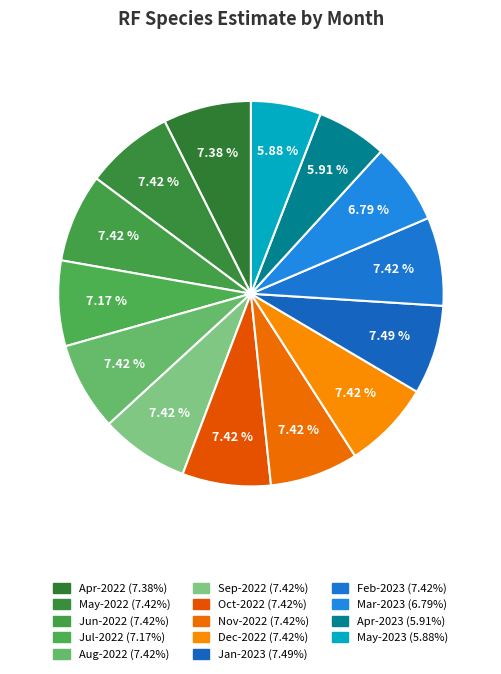

How many segments does this pie chart have?

14